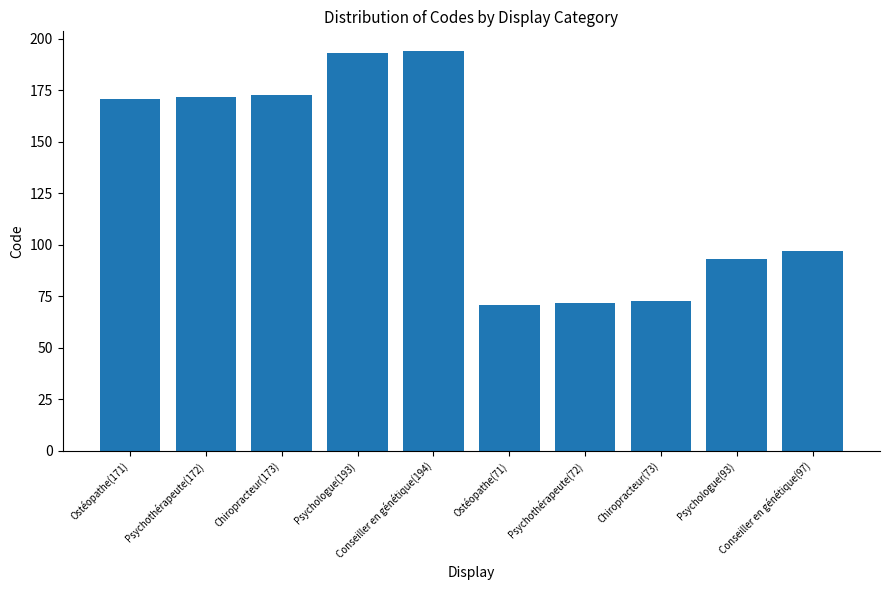

What is the minimum value shown in the chart?

71